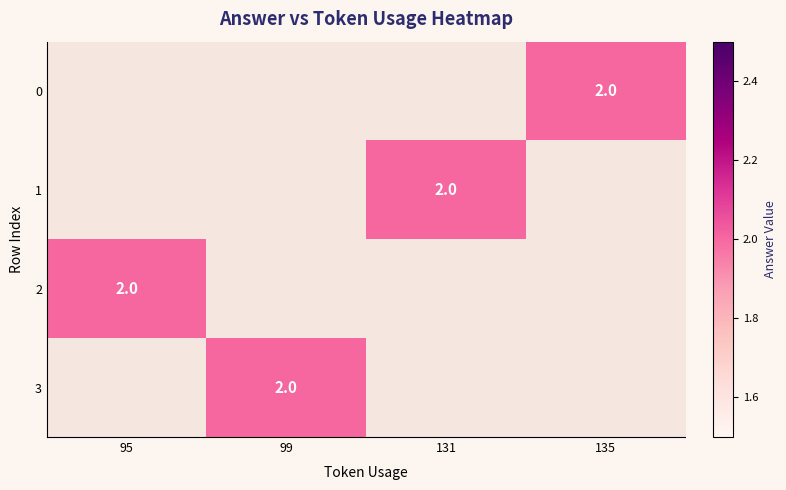

What is the lowest value of the 2 series?

2.0